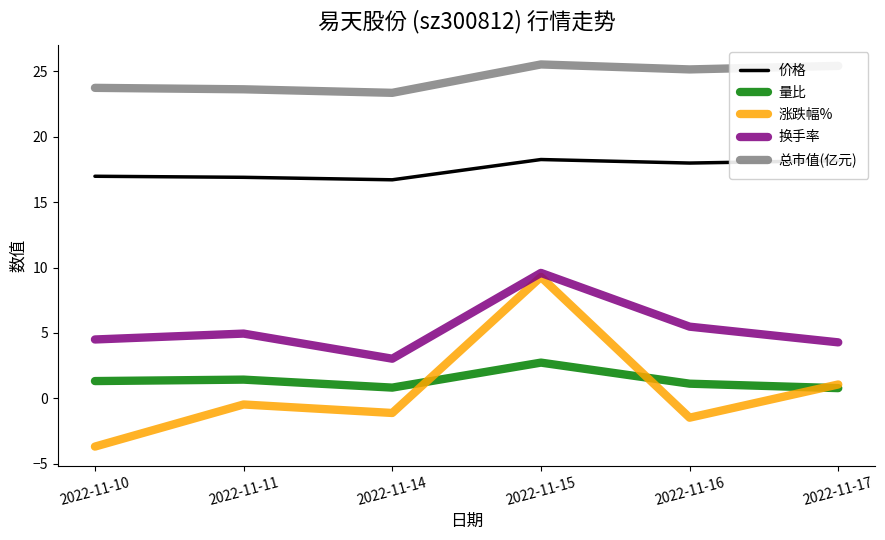

What is the difference between the second highest and minimum values in the 总市值(亿元) series?

2.1